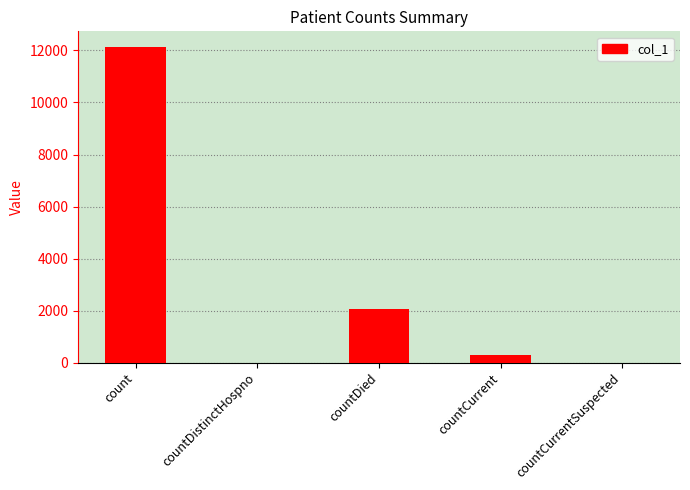

Reading right to left, what are all the values shown in this chart?

countCurrentSuspected=0	countCurrent=305	countDied=2041	countDistinctHospno=0	count=12130